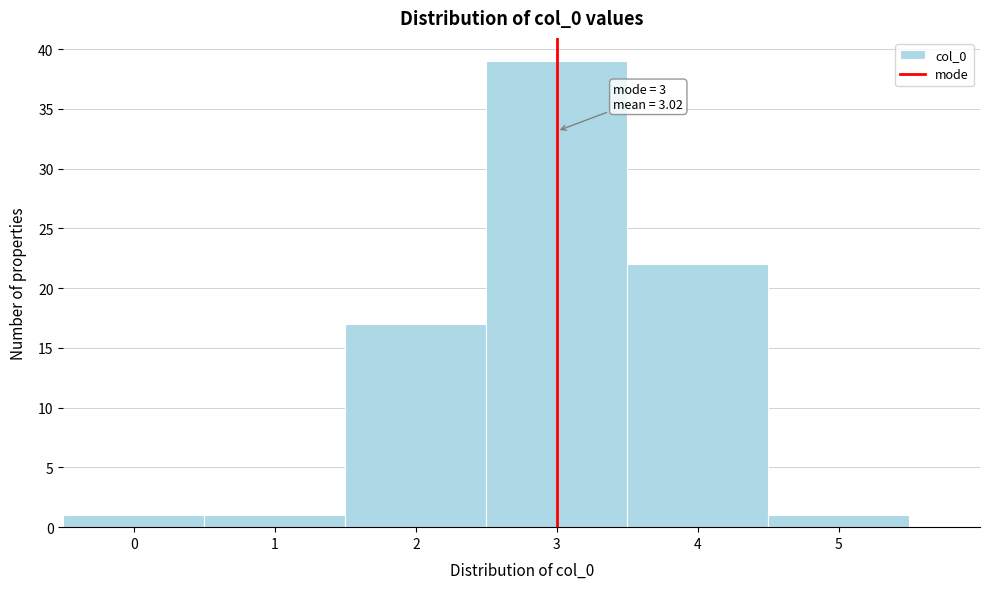

Over which range of the x-axis is the bar tallest?

2.5 to 3.5